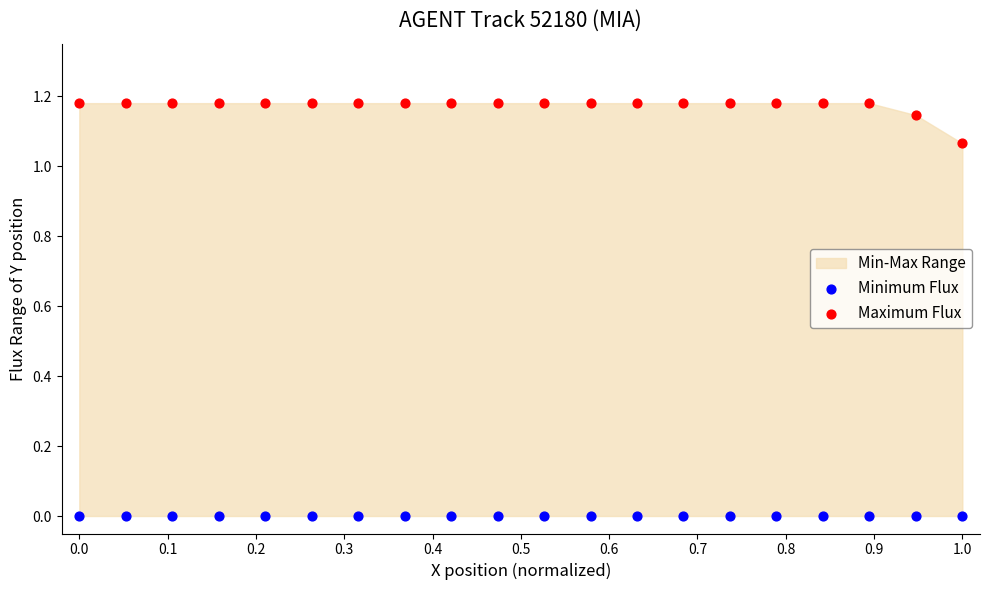

Which series reaches the maximum Y coordinate?

Maximum Flux